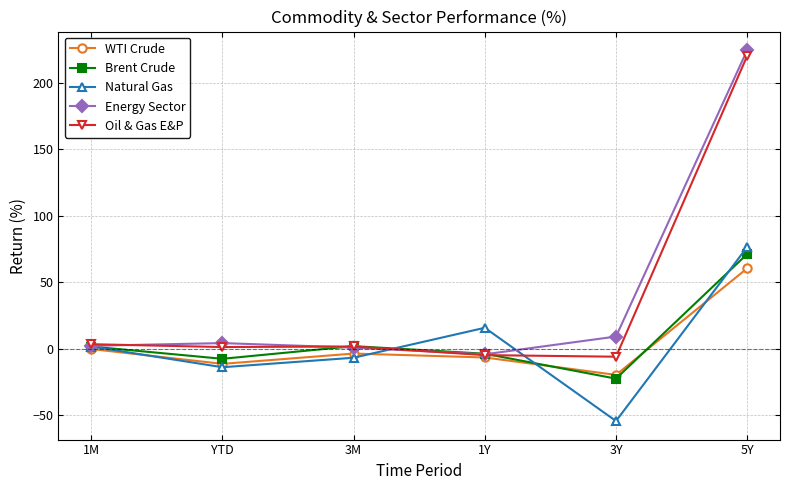

What is the difference between the maximum and minimum values in the WTI Crude series?

80.0